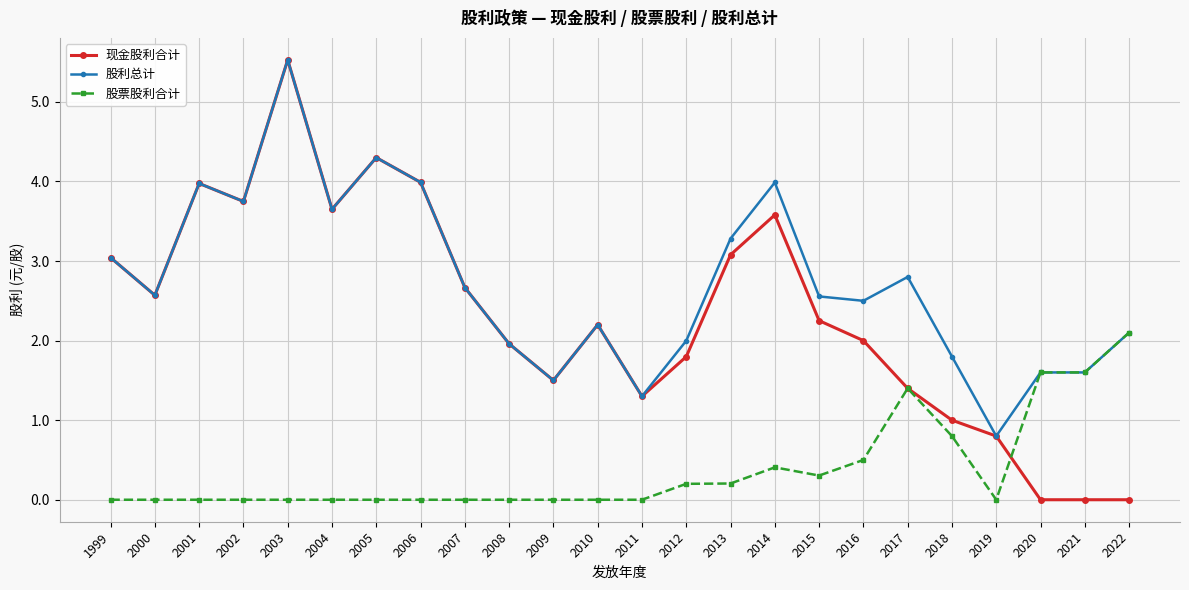

Where does the 股利总计 series first go above 2?

1999